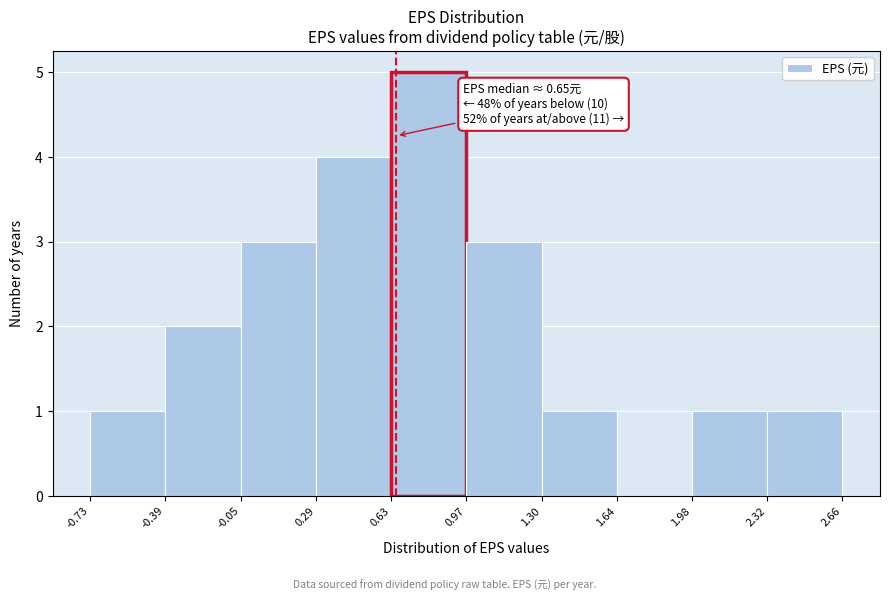

Over which range of the x-axis is the bar tallest?

0.63 to 0.97